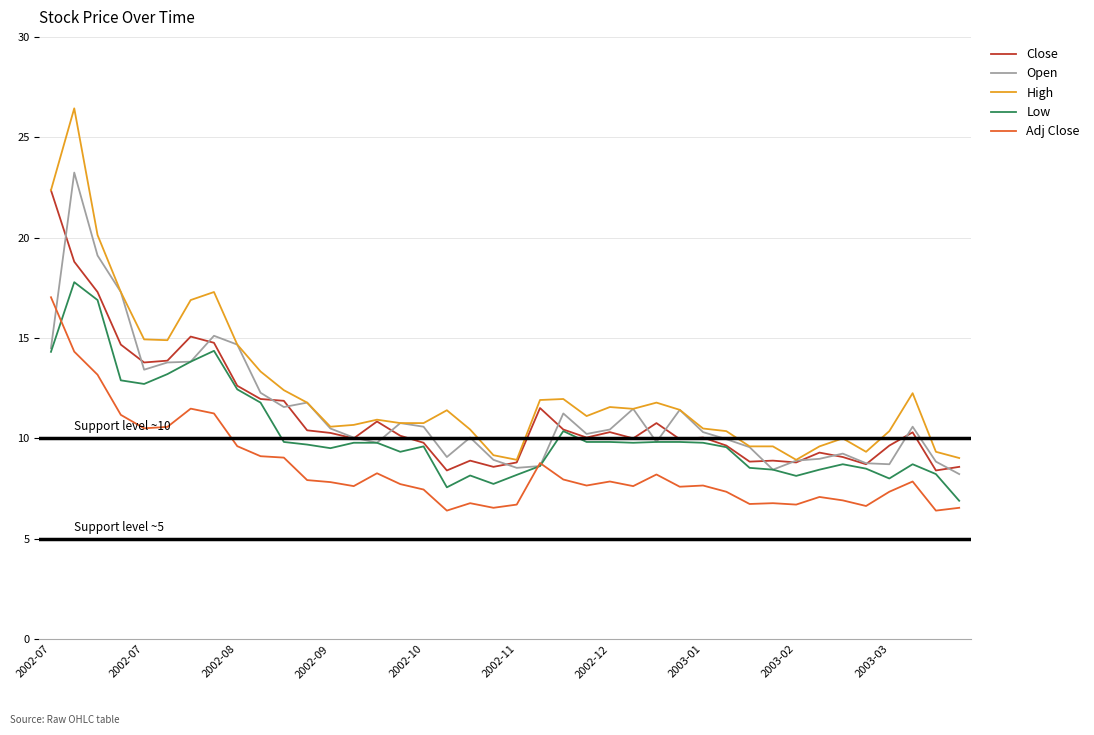

Which series has the widest spread of values?

High